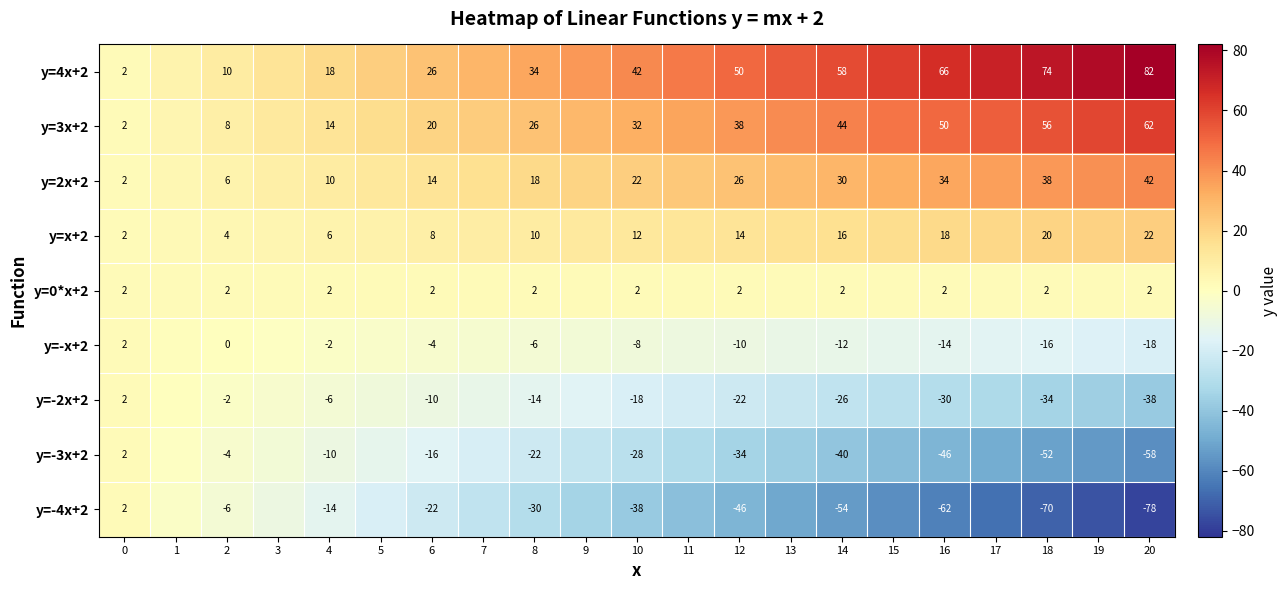

What is the difference between the highest and lowest values at 12?

96